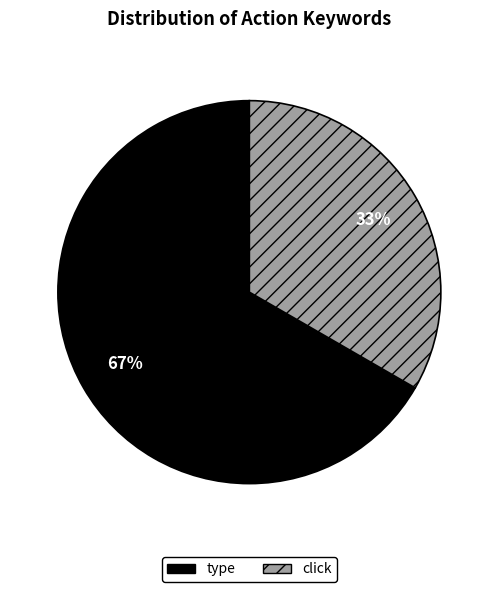

Which has a higher value, type or click?

type